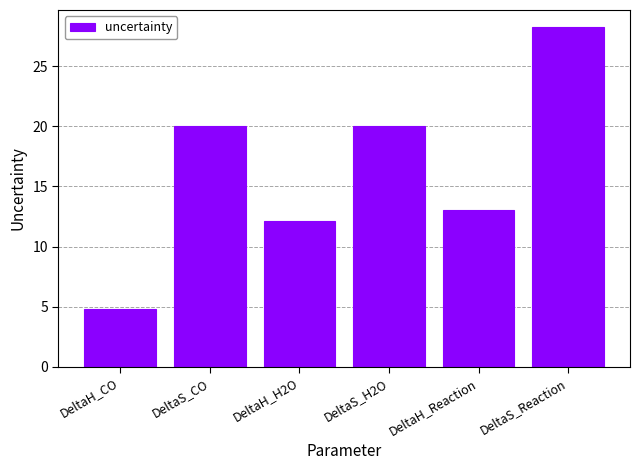

What is the label of the 4th bar from the left?

DeltaS_H2O